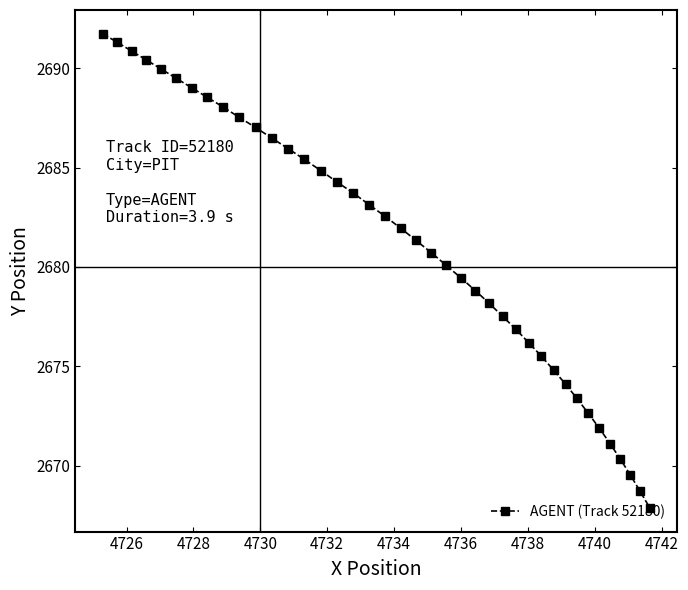

How many lines are shown in the chart?

1